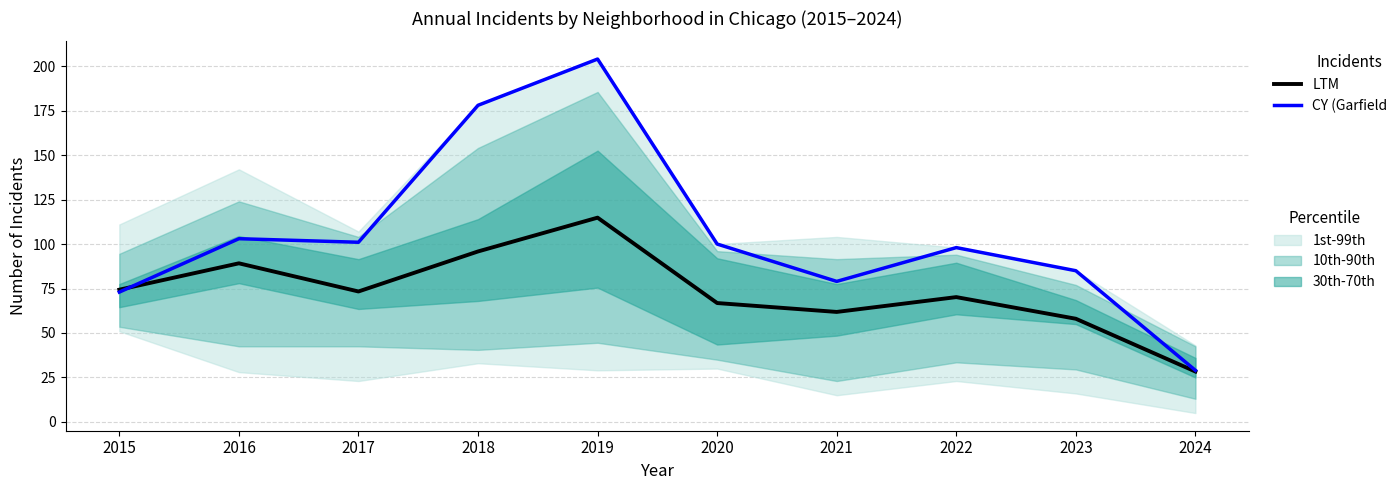

Count the number of data series in this chart.

2